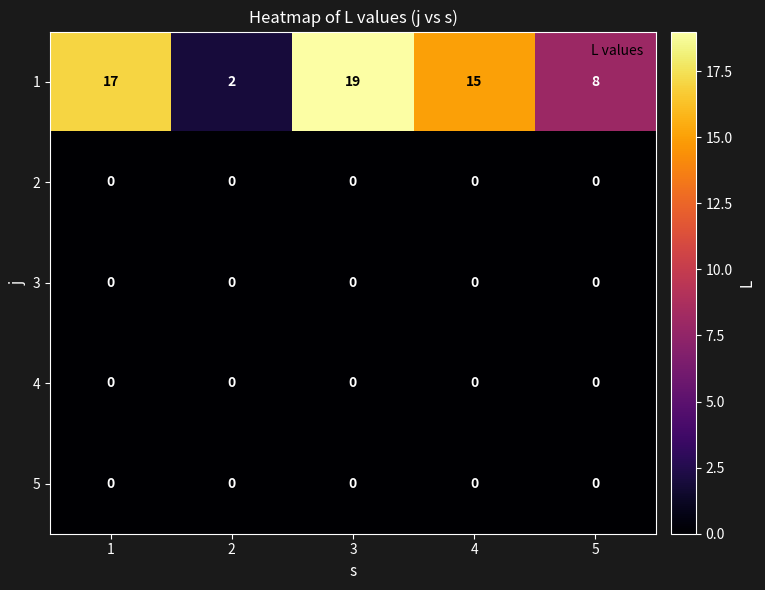

At how many categories does at least one series exceed 11?

3